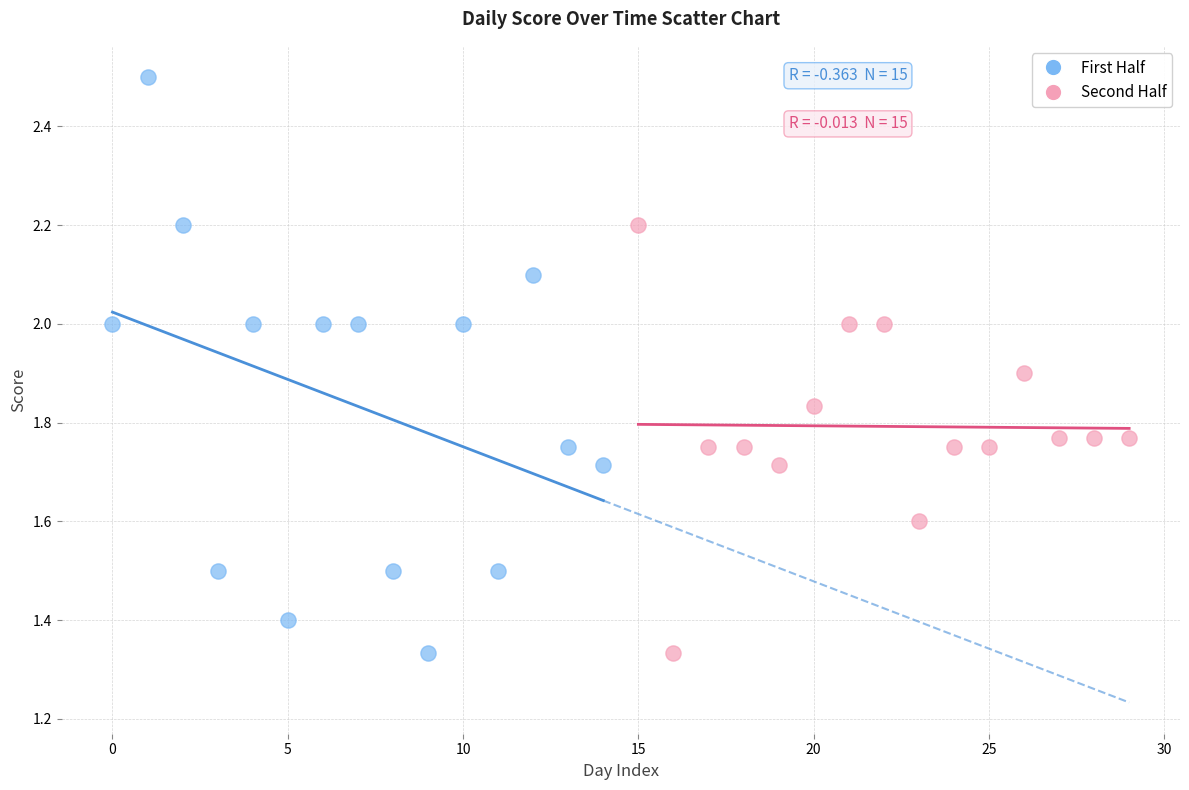

Which series reaches the maximum Y coordinate?

First Half